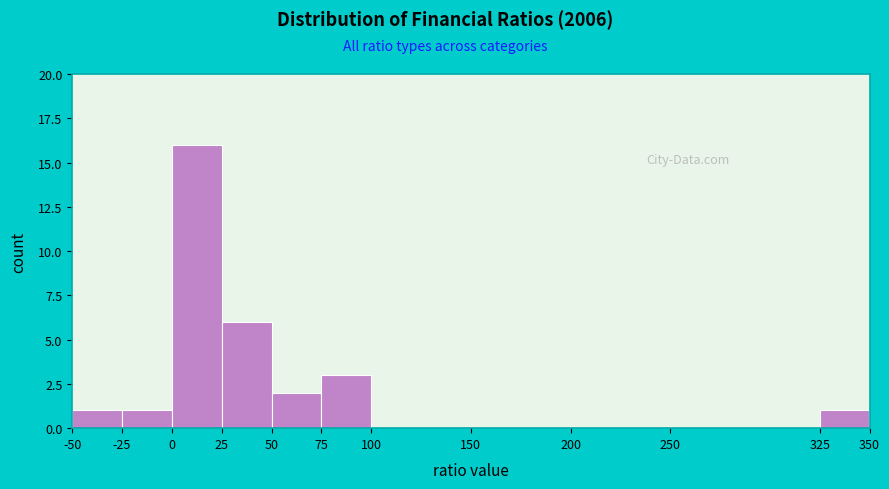

What is the height of the bar covering 50 to 75 on the x-axis? The values are not printed on the chart, so give them approximately, as read against the axis.

2